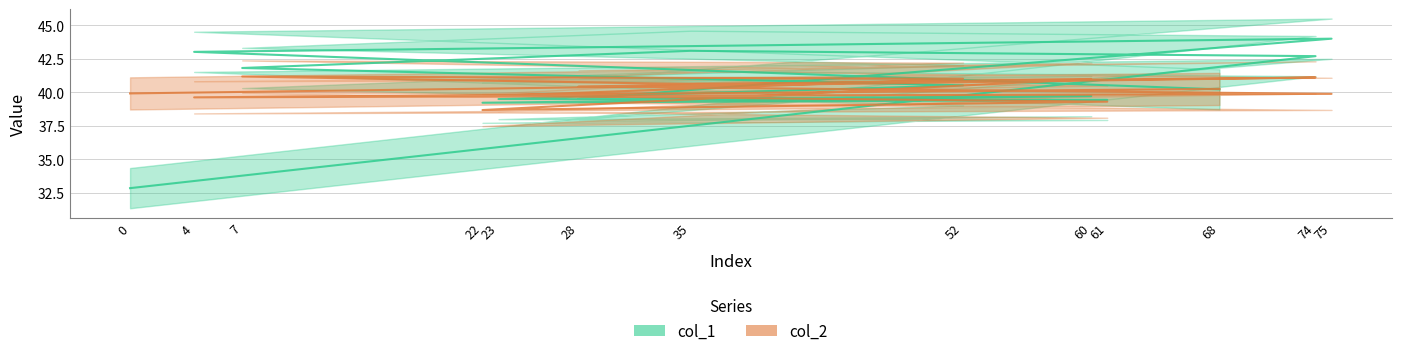

Does the chart have visible grid lines?

Yes